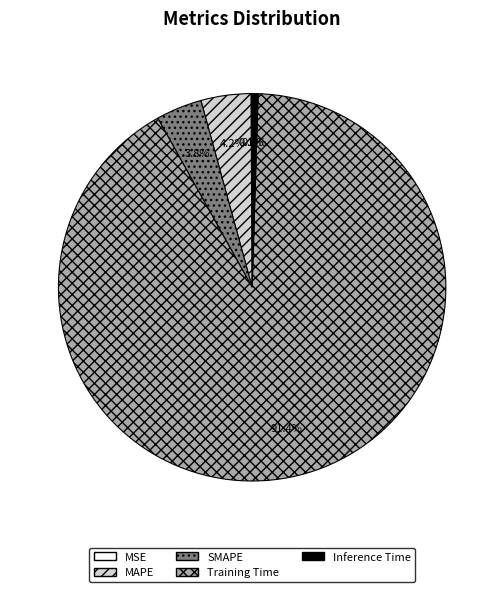

To the nearest percent, what is the difference between the largest and smallest slice percentages?

91%